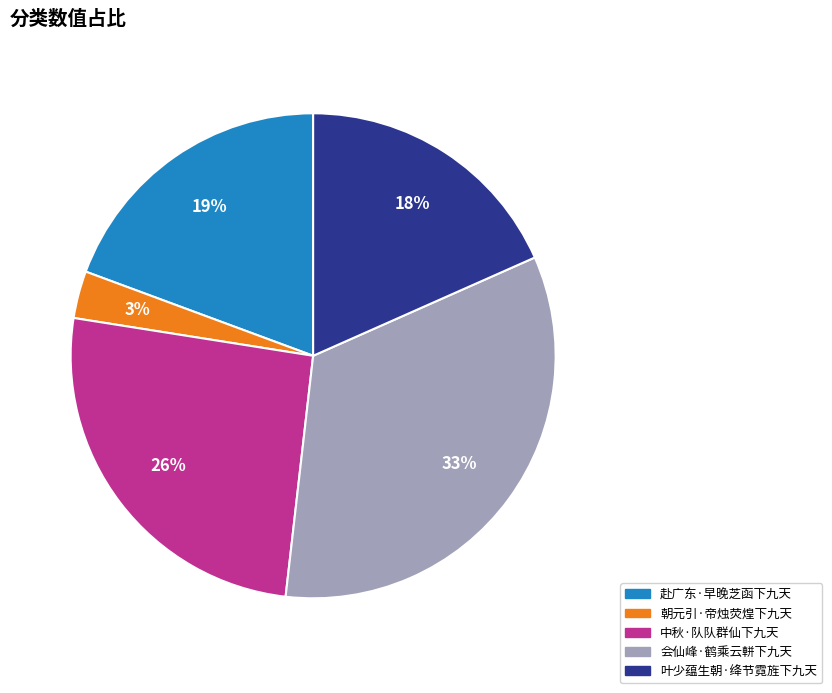

Combined, do 叶少蕴生朝·绛节霓旌下九天 and 赴广东·早晚芝函下九天 account for over 50%?

No